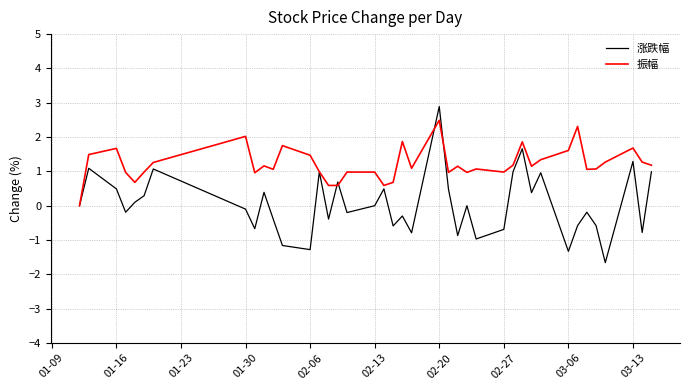

Which series has the largest total across all categories?

振幅